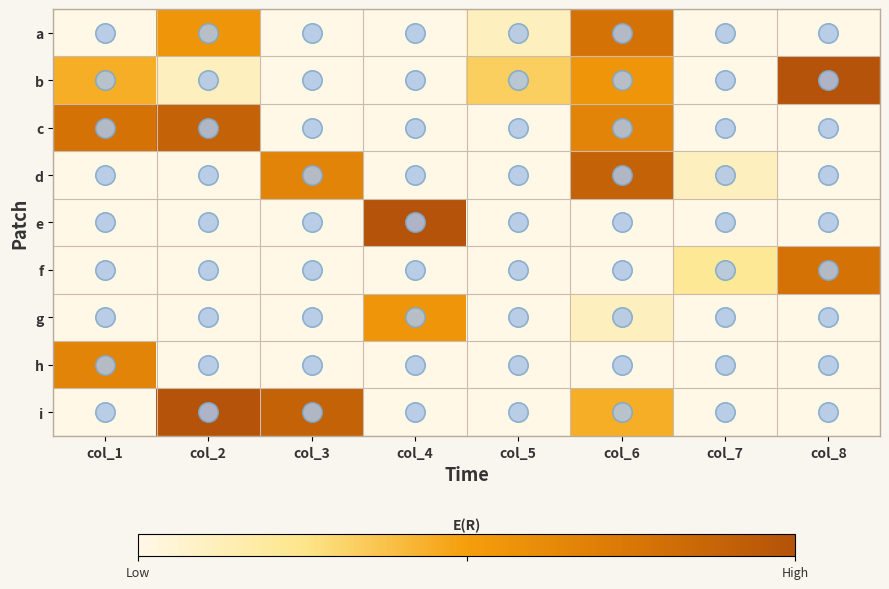

At how many categories does at least one series exceed 0?

8